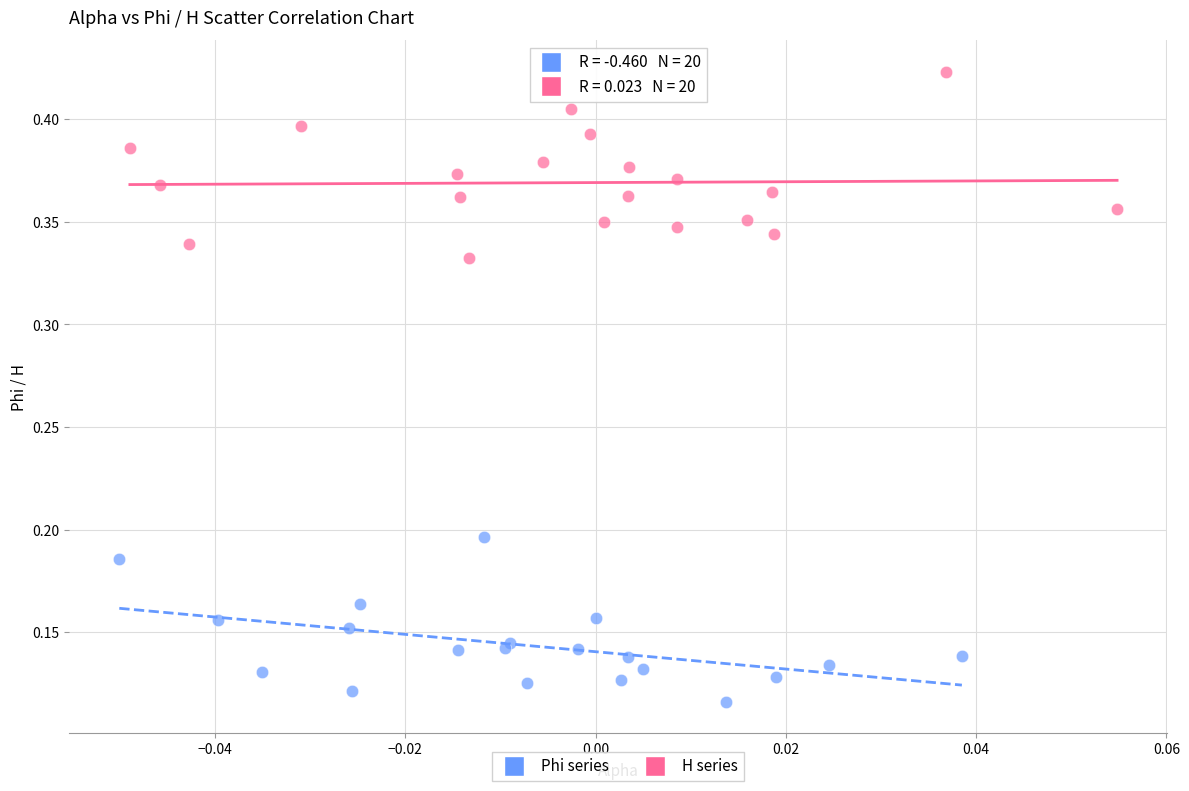

Which series reaches the minimum Y coordinate?

Phi series